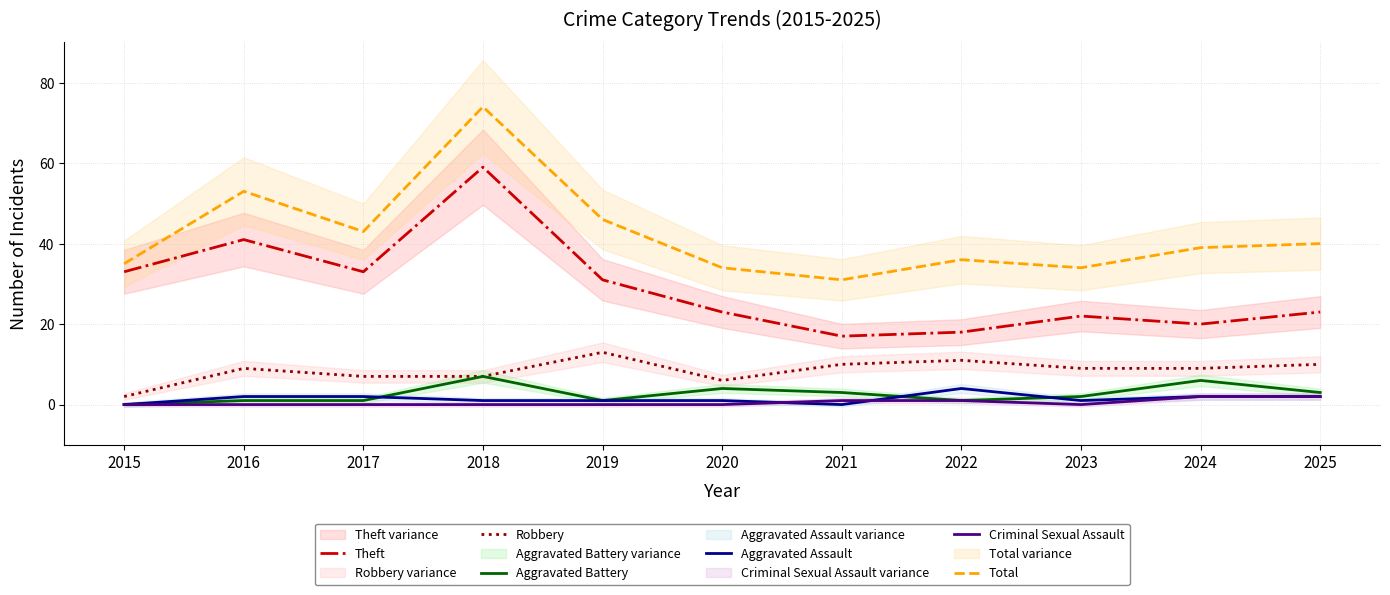

True or false: Total and Aggravated Assault cross at least once.

False